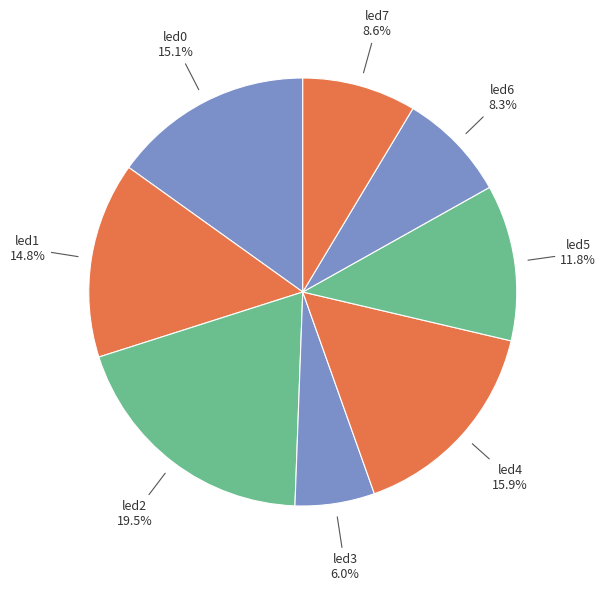

Does led3 account for over 50% of the chart?

No